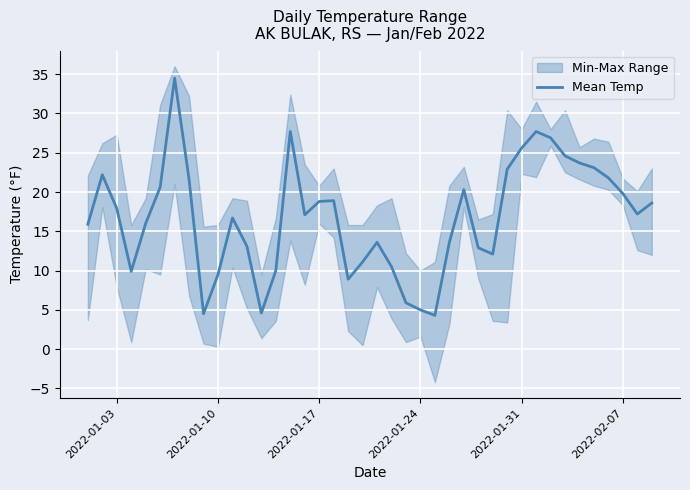

The value of Mean Temp at 2022-02-07 is 13.4. True or false?

False